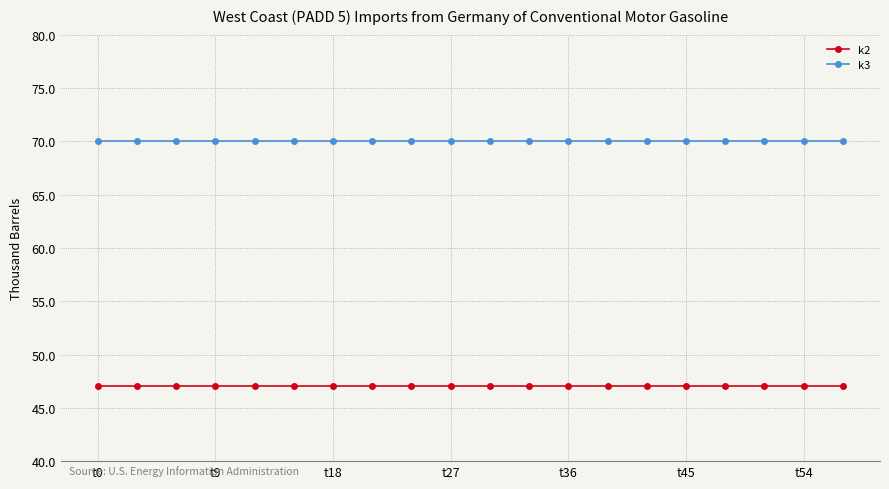

What is the average value of the k2 series?

47